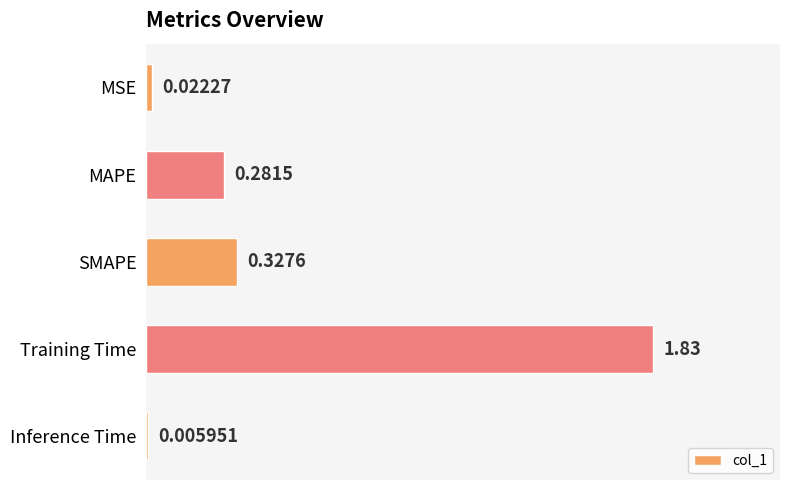

Which category has the highest value across all series?

Training Time